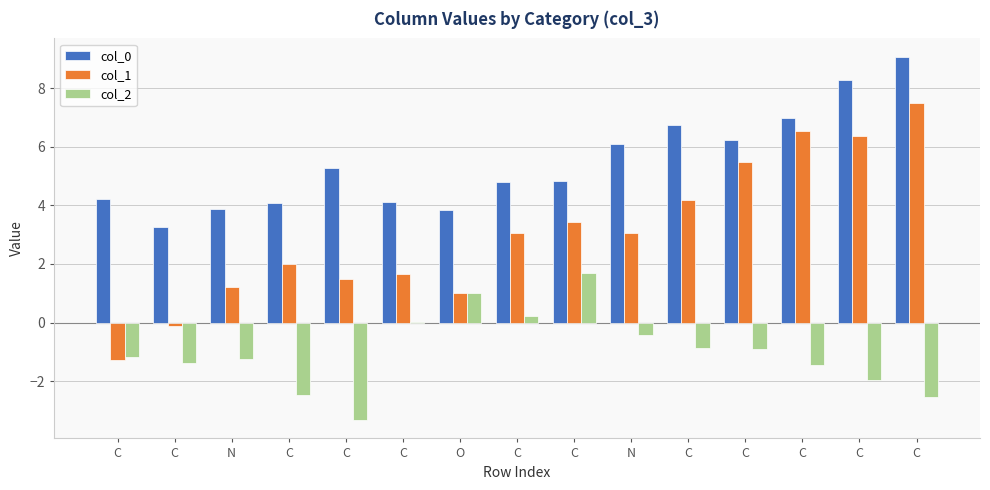

How many values in the col_1 series exceed 3?

8